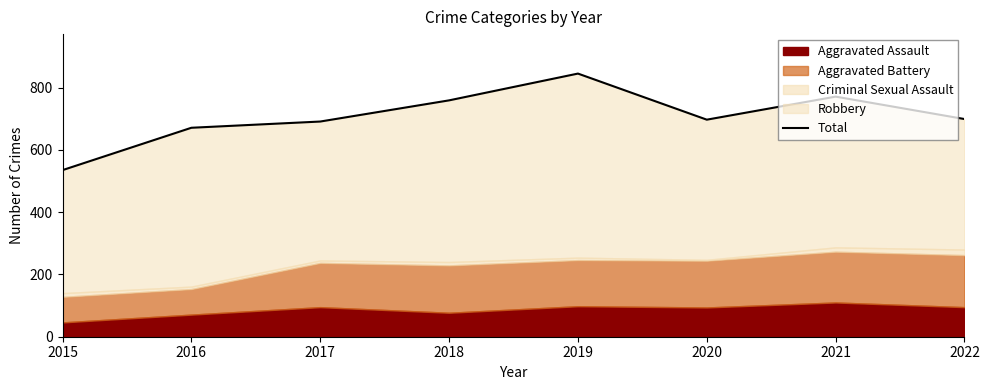

List the labels in order of value, largest first.

2019, 2021, 2018, 2022, 2020, 2017, 2016, 2015